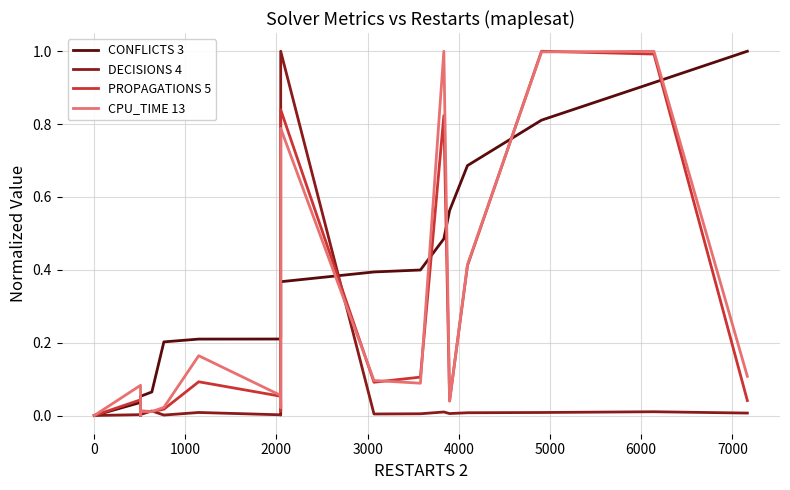

Does the chart have visible grid lines?

Yes